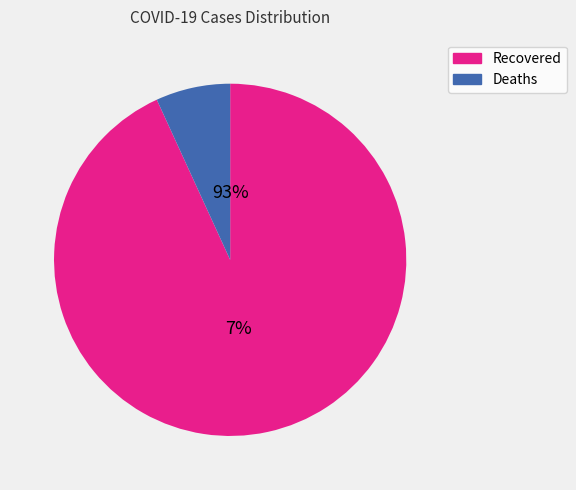

What percentage is the Deaths slice, to the nearest percent?

7%